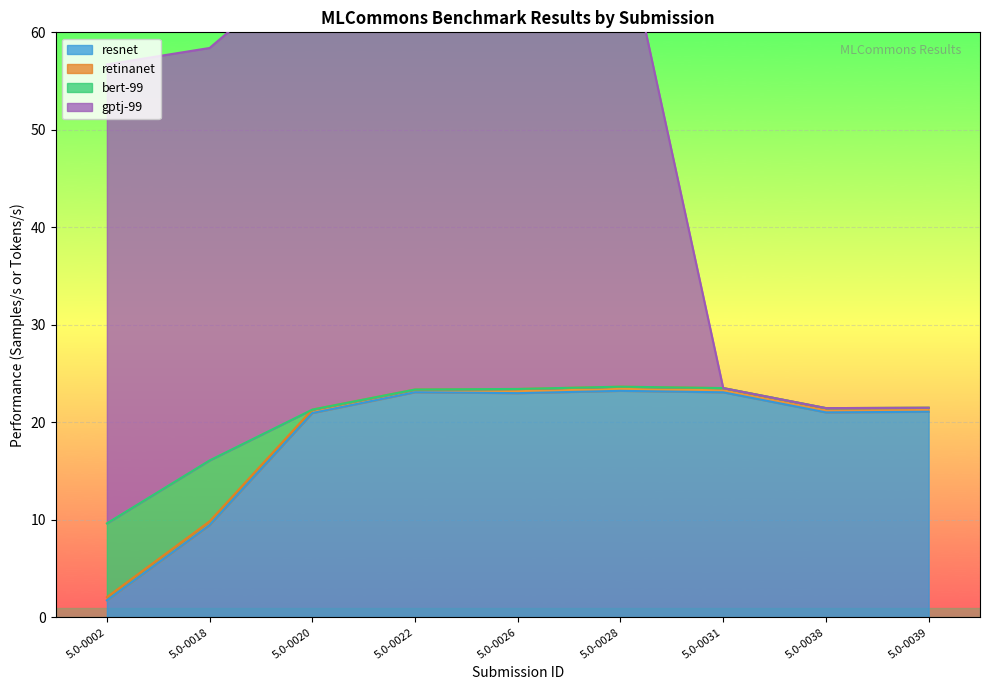

True or false: bert-99 and resnet intersect in this chart.

False